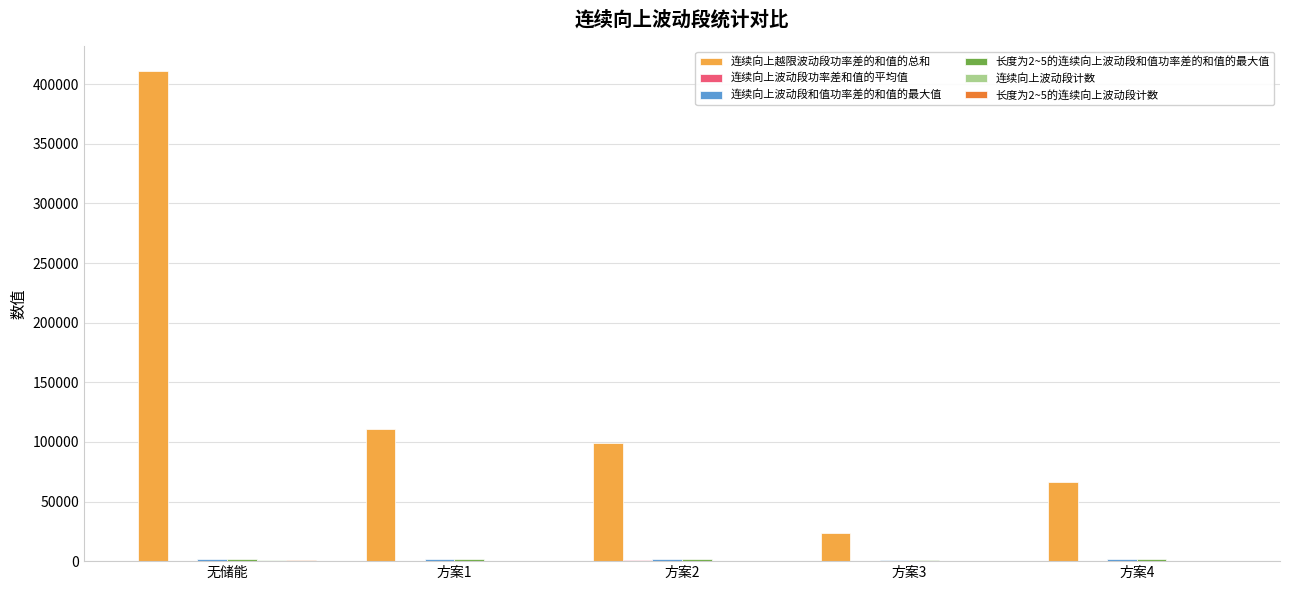

Which series has the largest total across all categories?

连续向上越限波动段功率差的和值的总和